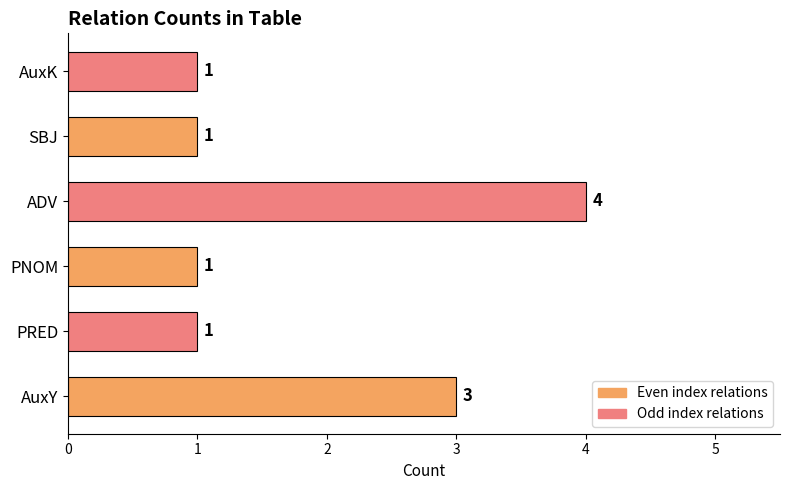

What is the sum of the values at AuxY and PRED?

4